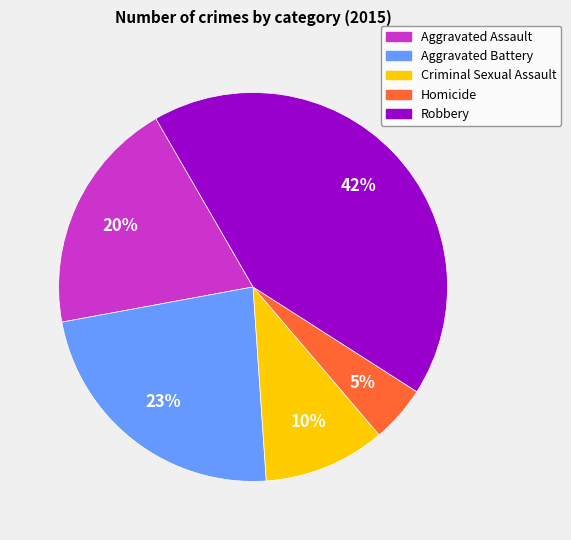

Which has a higher value, Robbery or Criminal Sexual Assault?

Robbery